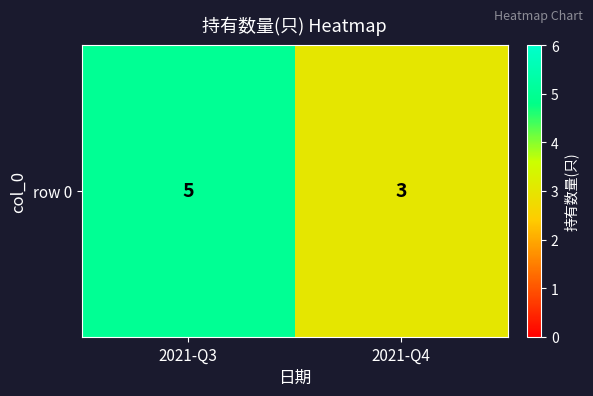

How many series are shown in this chart?

1